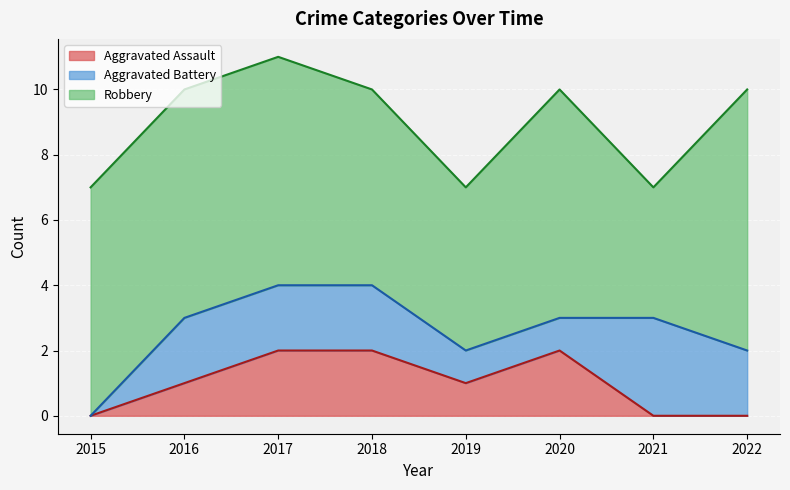

How many distinct data groups are displayed?

3